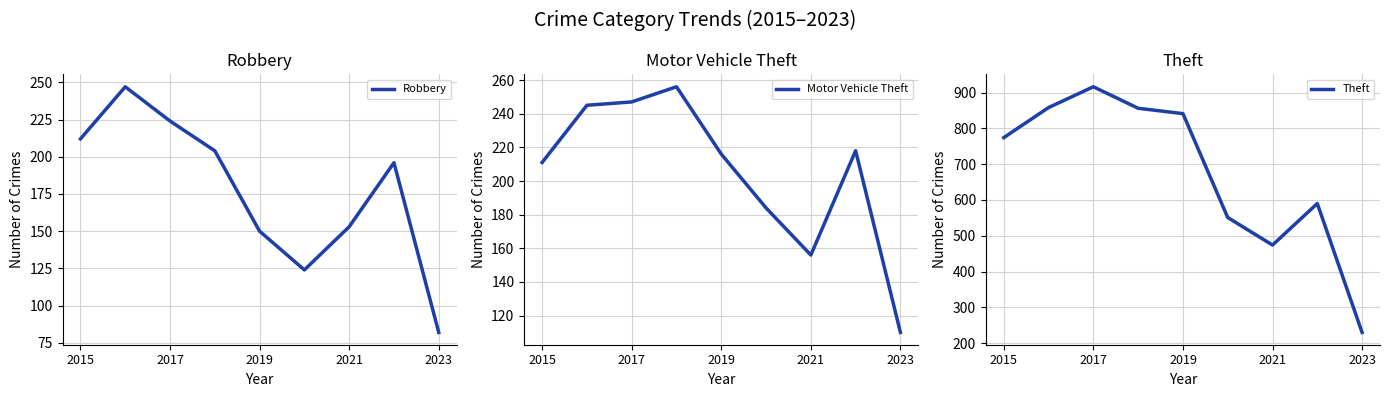

Does the chart have visible grid lines?

Yes